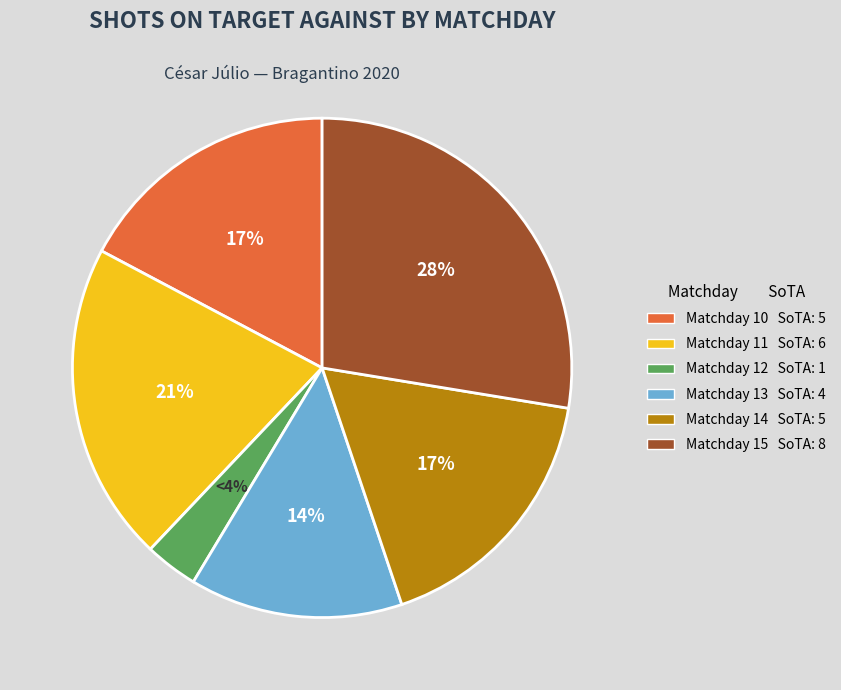

Is Matchday 14 the majority of the pie?

No